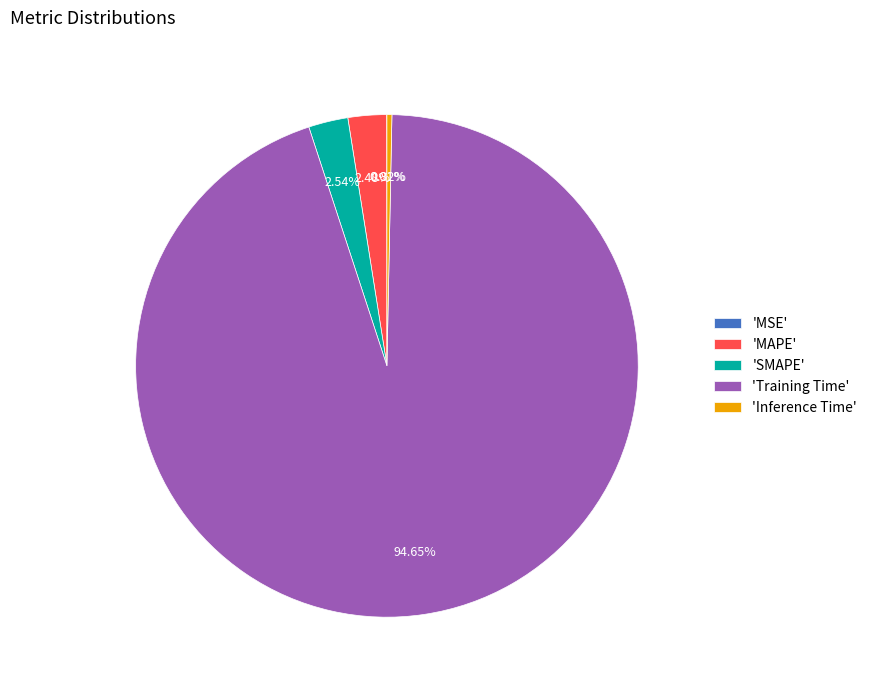

Do 'SMAPE' and 'MAPE' together represent more than half of the pie?

No